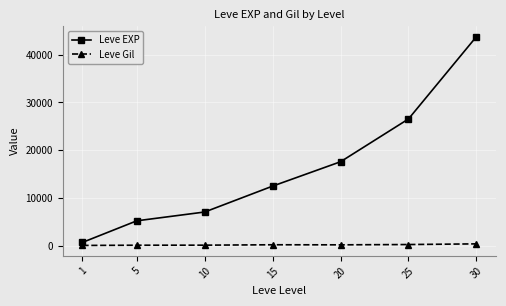

True or false: Leve EXP and Leve Gil intersect in this chart.

False